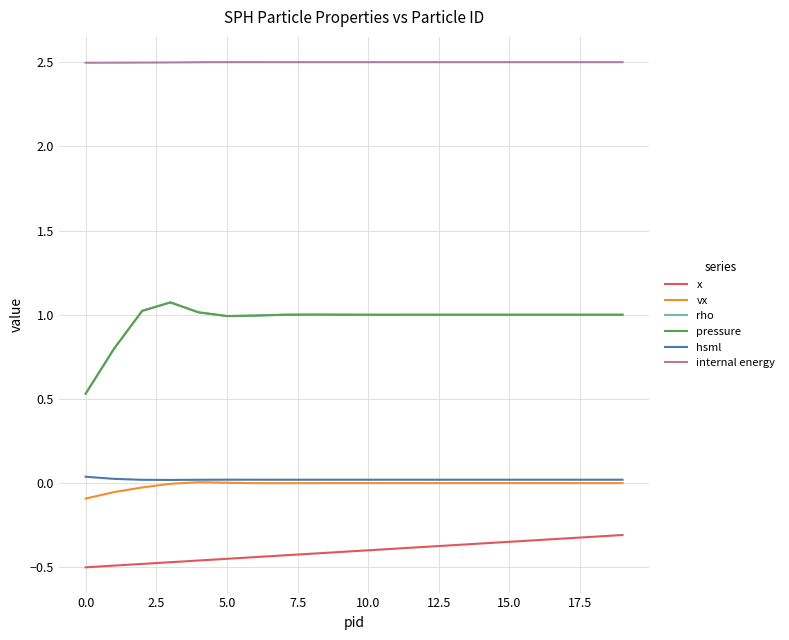

Does the chart have visible grid lines?

Yes